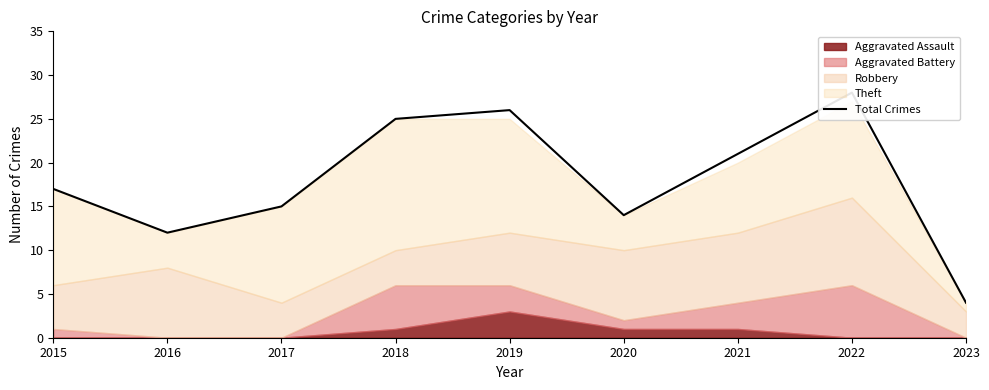

What is the greatest value displayed?

28